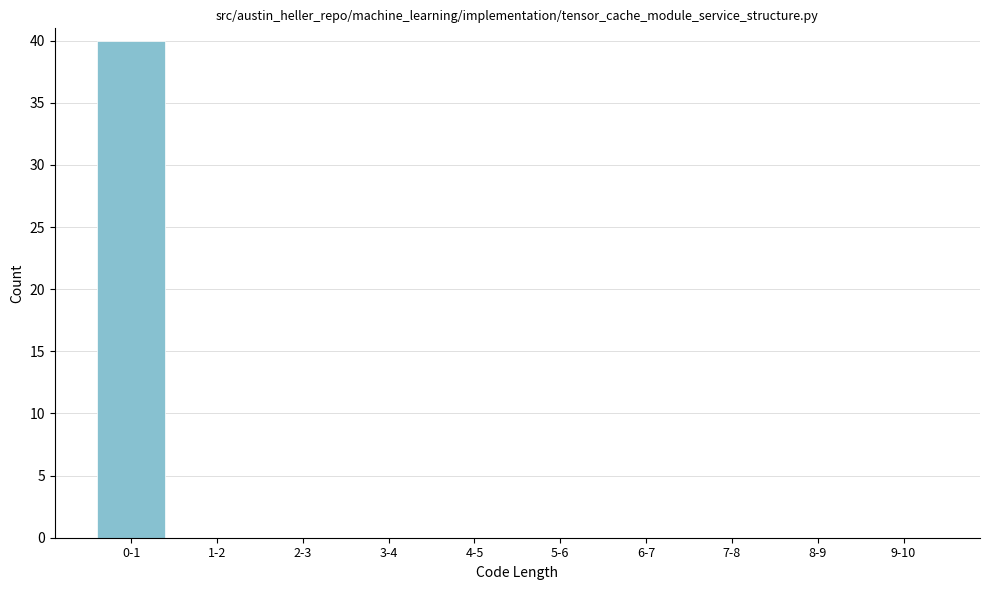

Reading left to right, transcribe all the data shown in this chart.

0-1=40	1-2=0	2-3=0	3-4=0	4-5=0	5-6=0	6-7=0	7-8=0	8-9=0	9-10=0